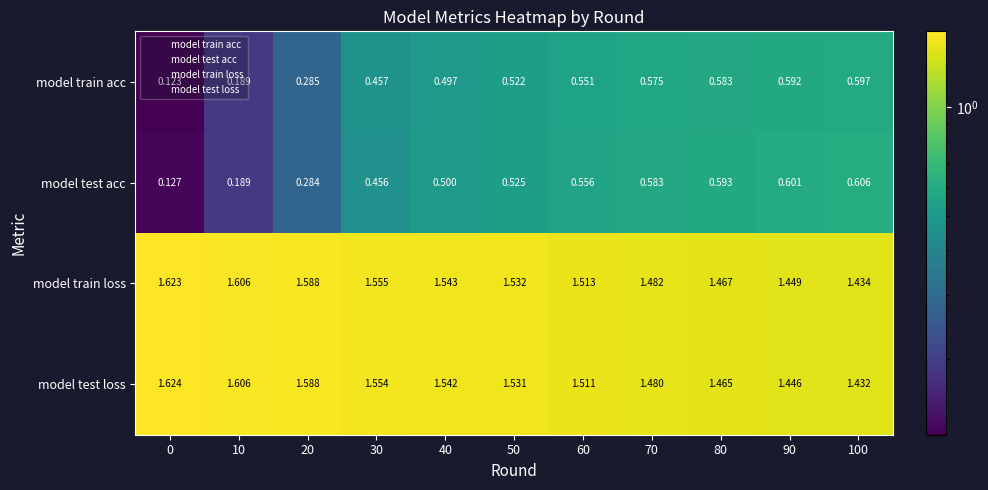

At 80, list the series in order from largest to smallest.

model train loss, model test loss, model test acc, model train acc